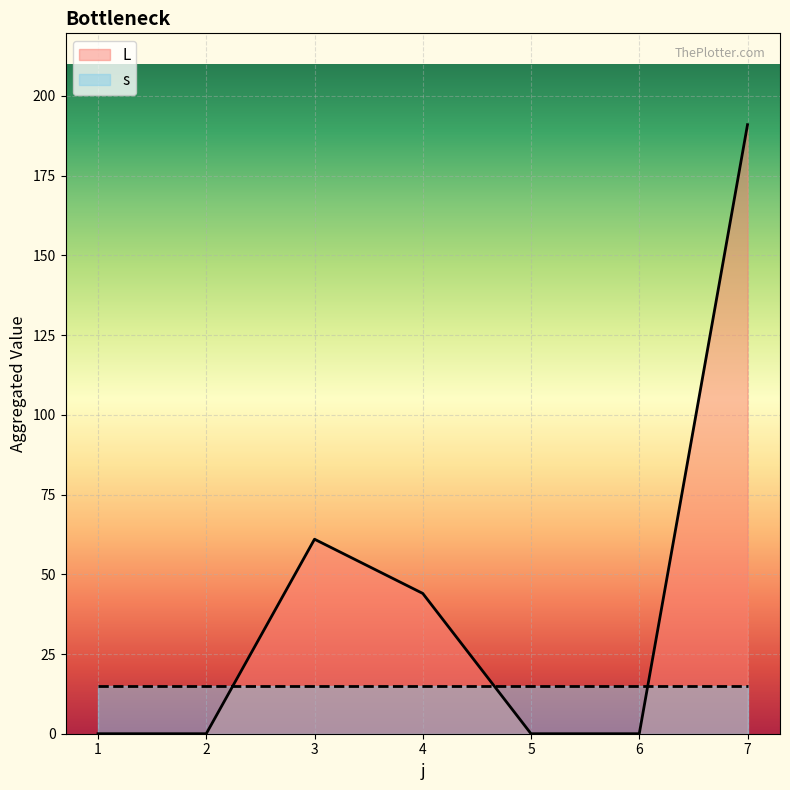

True or false: the data has more than 2 interior local peaks.

False